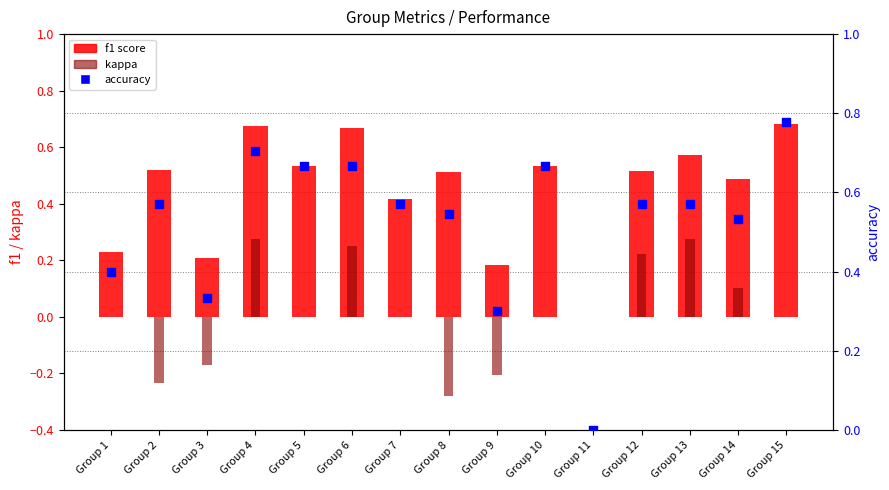

What is the total value across all series at Group 9?

0.3